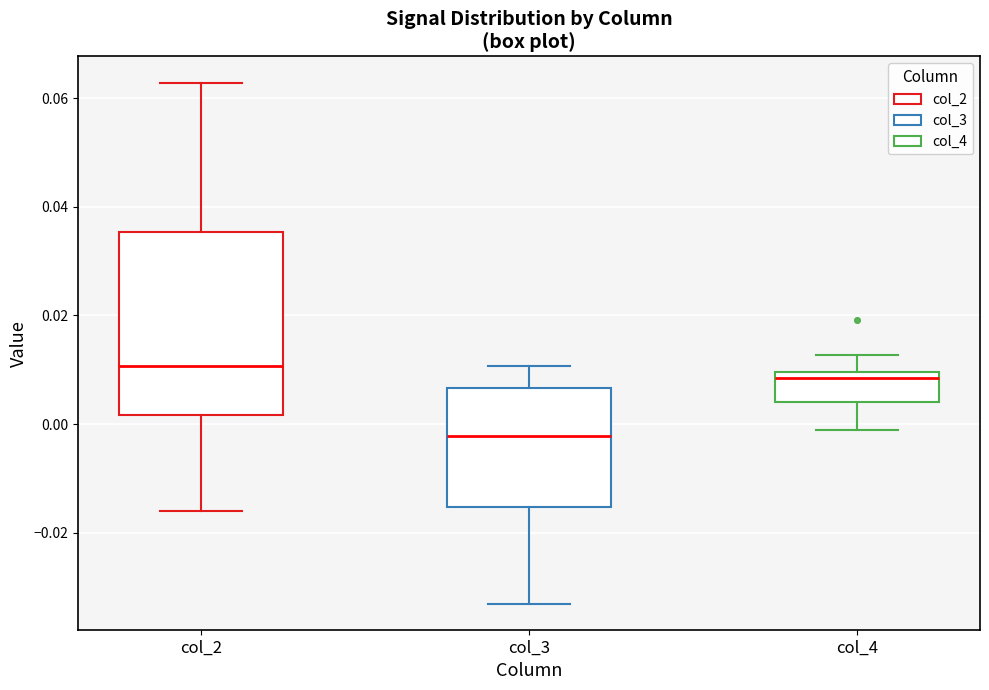

Reading left to right, transcribe this box plot: for each box, give where its median line is, the range the box spans, and where its two whiskers end, as read against the y-axis. The values are not printed on the chart, so give them approximately, as read against the axis.

col_2: median 0.010, box 0.002 to 0.036, whiskers -0.016 to 0.062
col_3: median -0.002, box -0.016 to 0.006, whiskers -0.034 to 0.010
col_4: median 0.008, box 0.004 to 0.010, whiskers -0.002 to 0.012